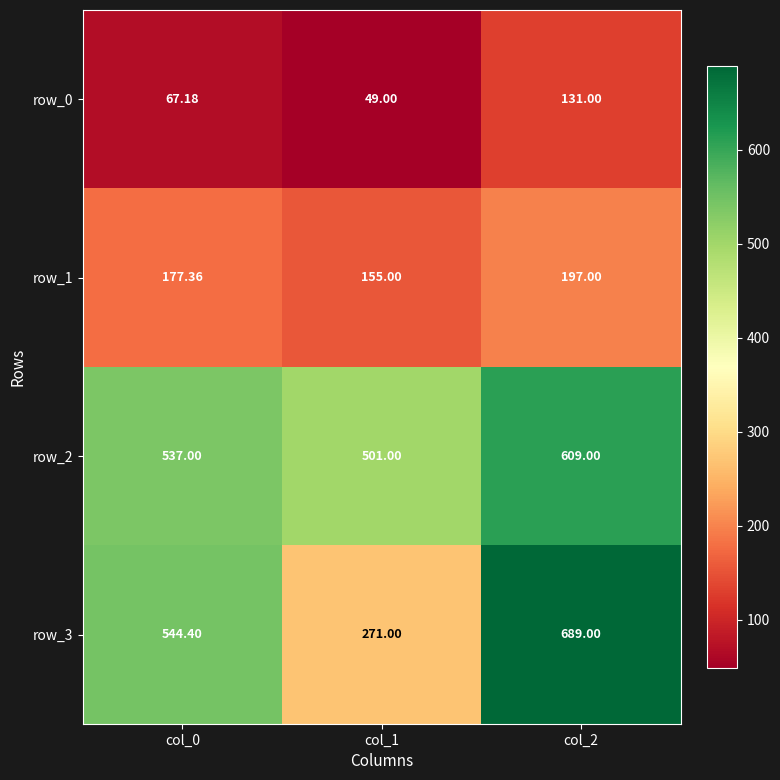

What is the difference between the highest and lowest values at col_1?

452.0